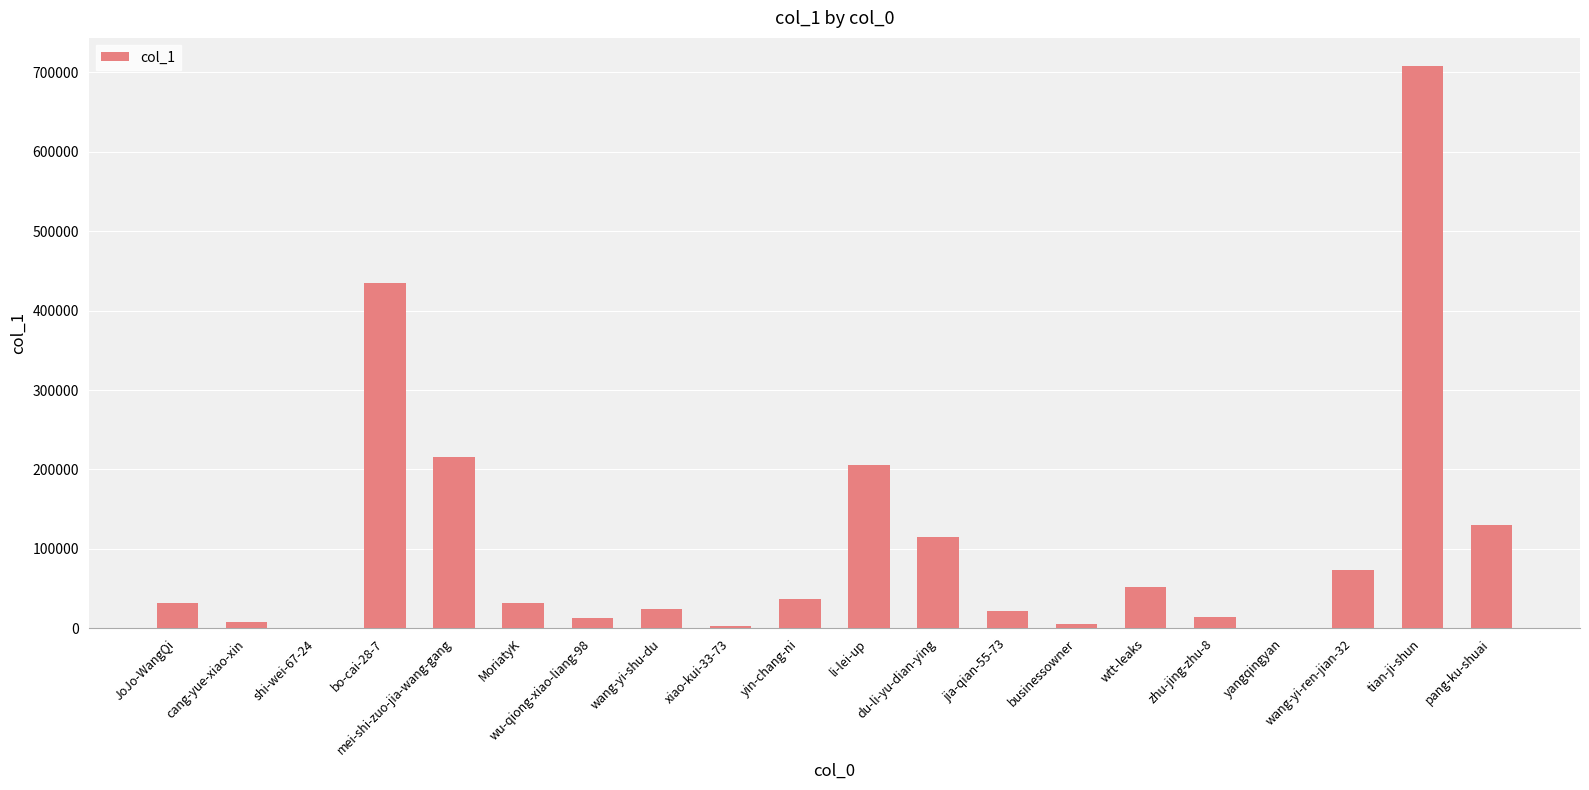

Approximately how many times larger is the value at wtt-leaks compared to zhu-jing-zhu-8?

3.6